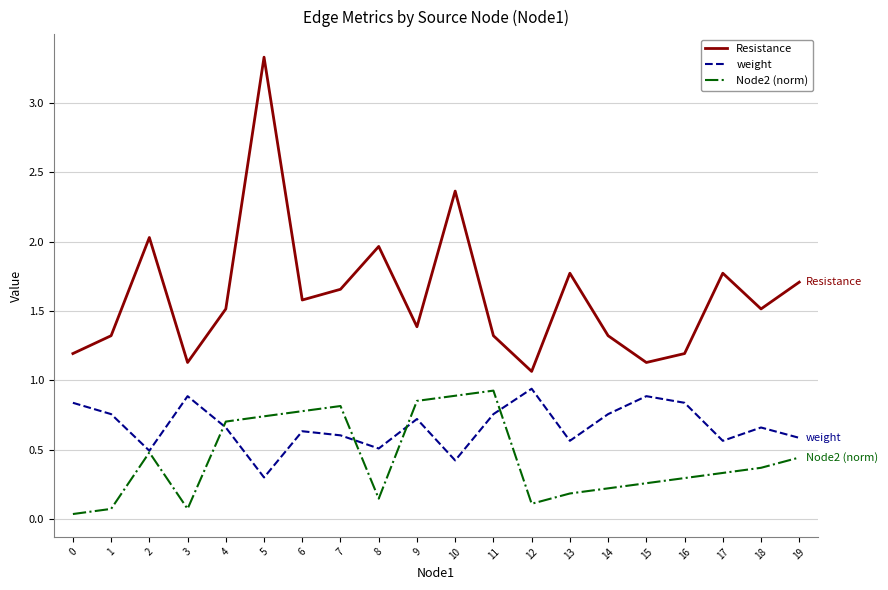

What is the difference between the maximum and minimum values in the weight series?

0.6